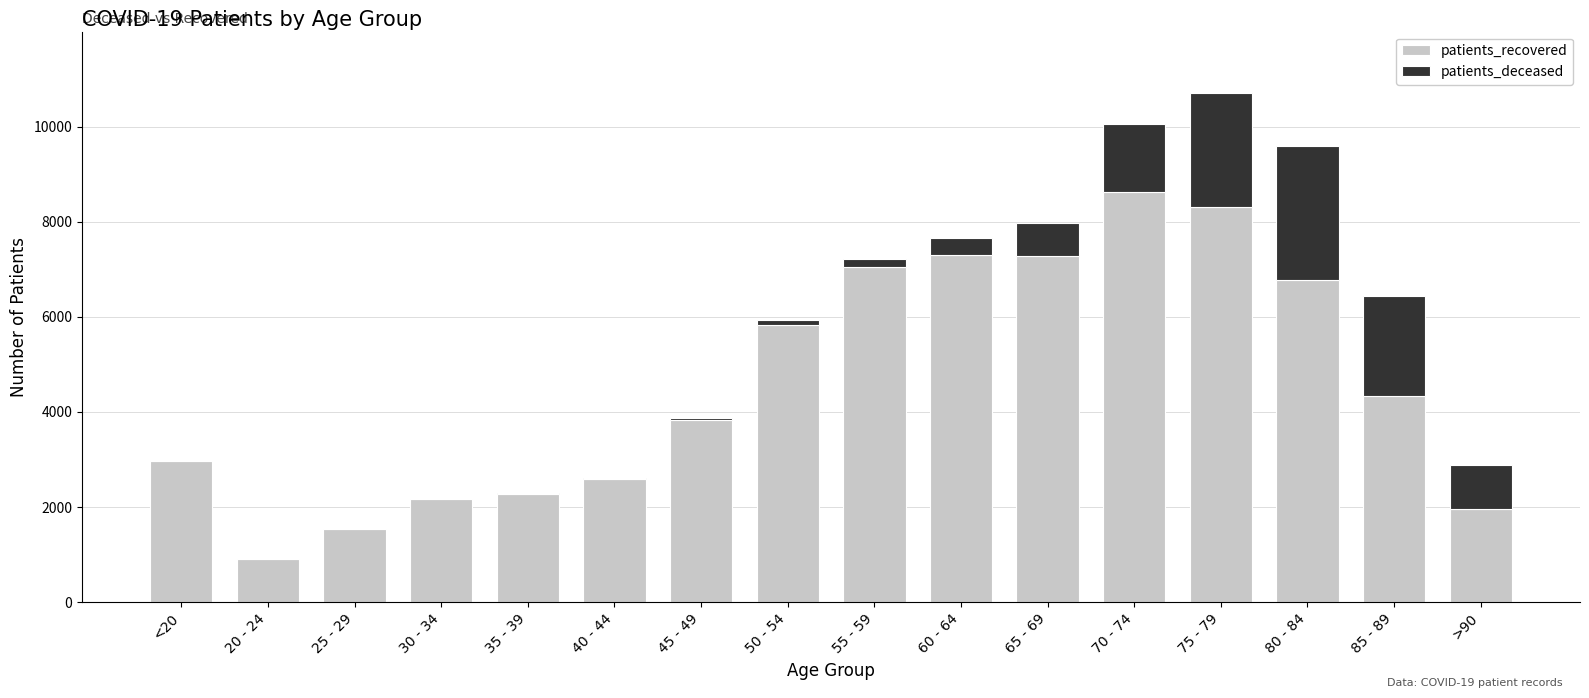

What is the sum of all patients_recovered values?

73765